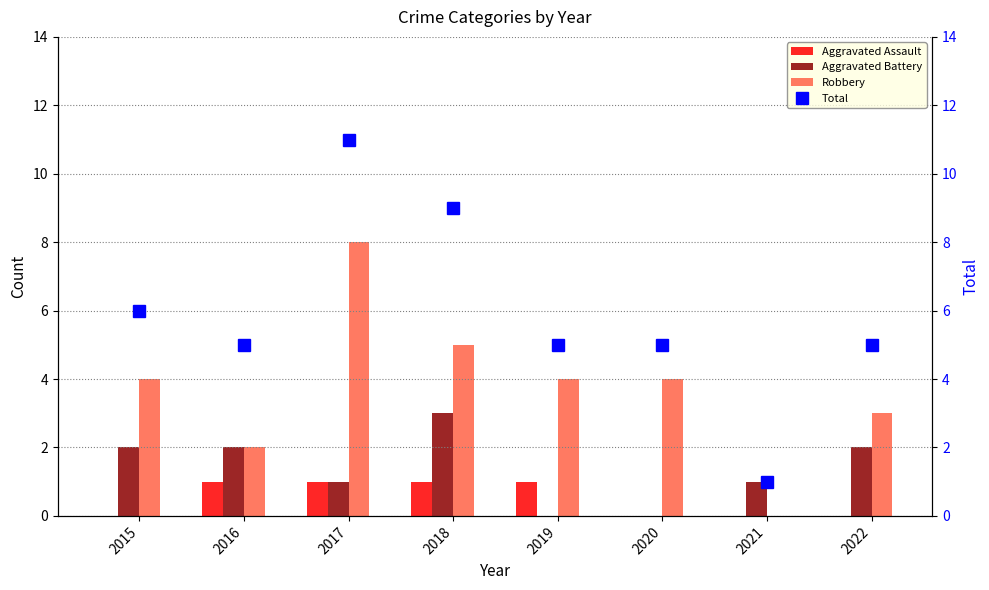

At which category is the sum across all series the highest?

2017